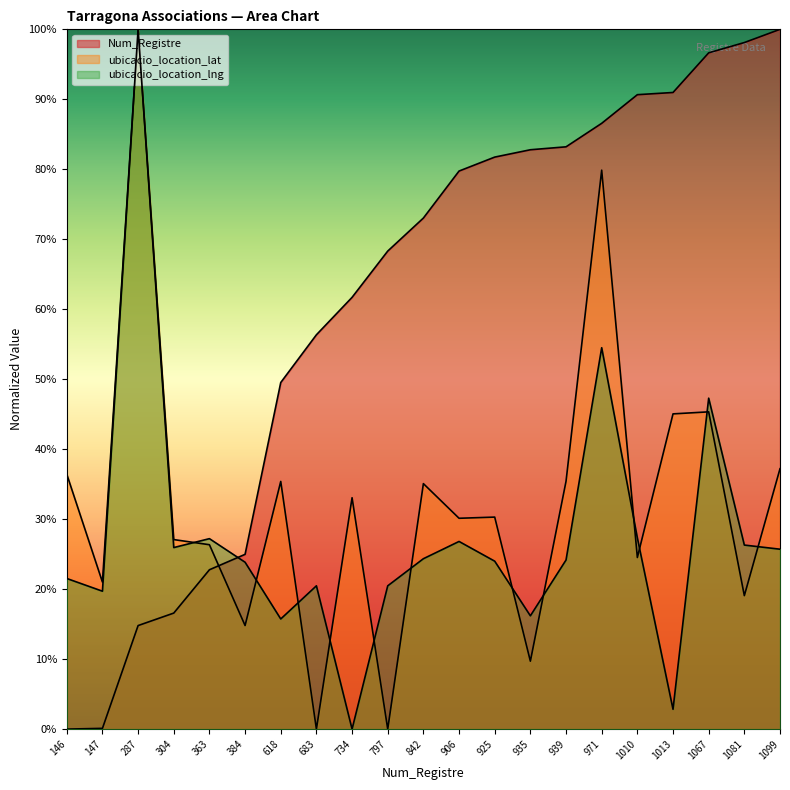

What is the difference between the maximum and second lowest values in the Num_Registre series?

99.9